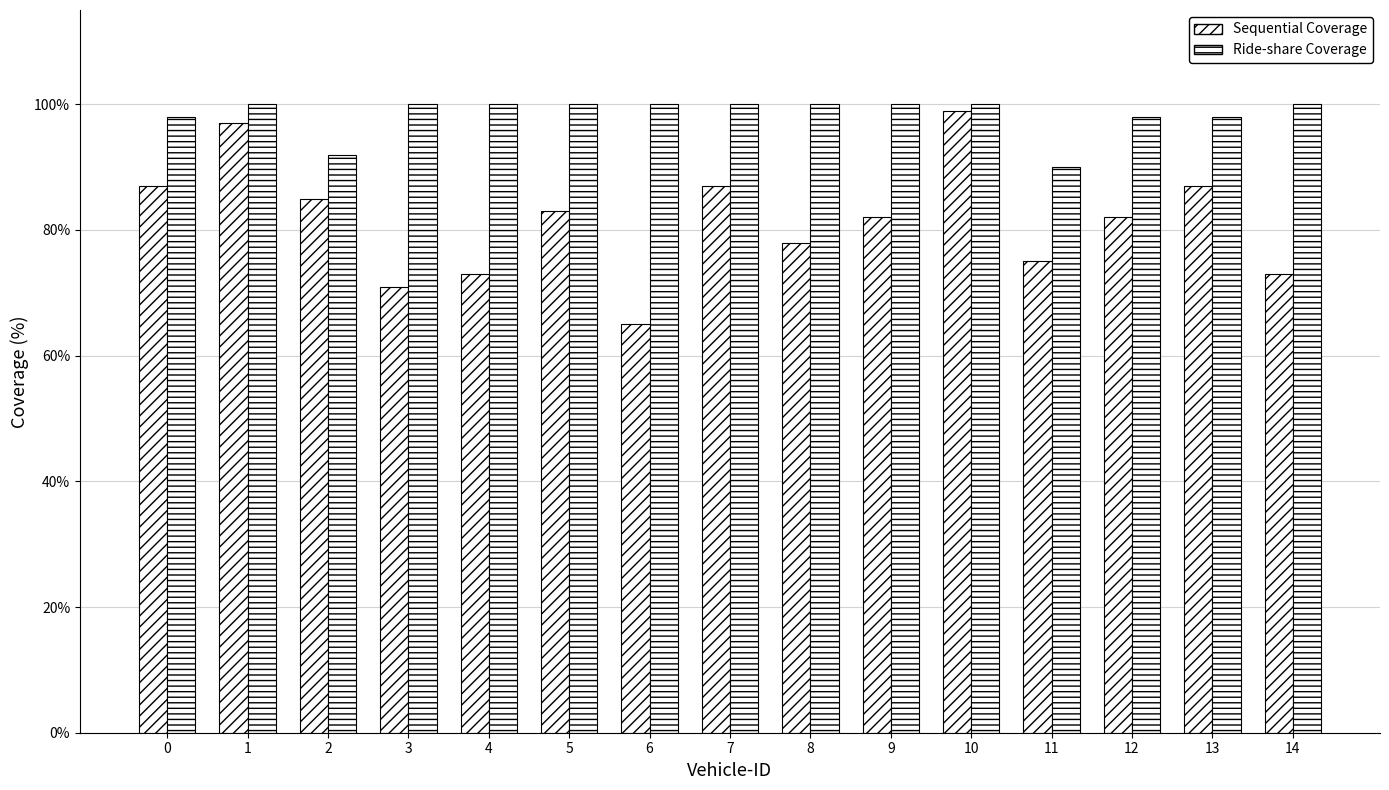

What value does the Sequential Coverage series have at 4, to the nearest 10?

70